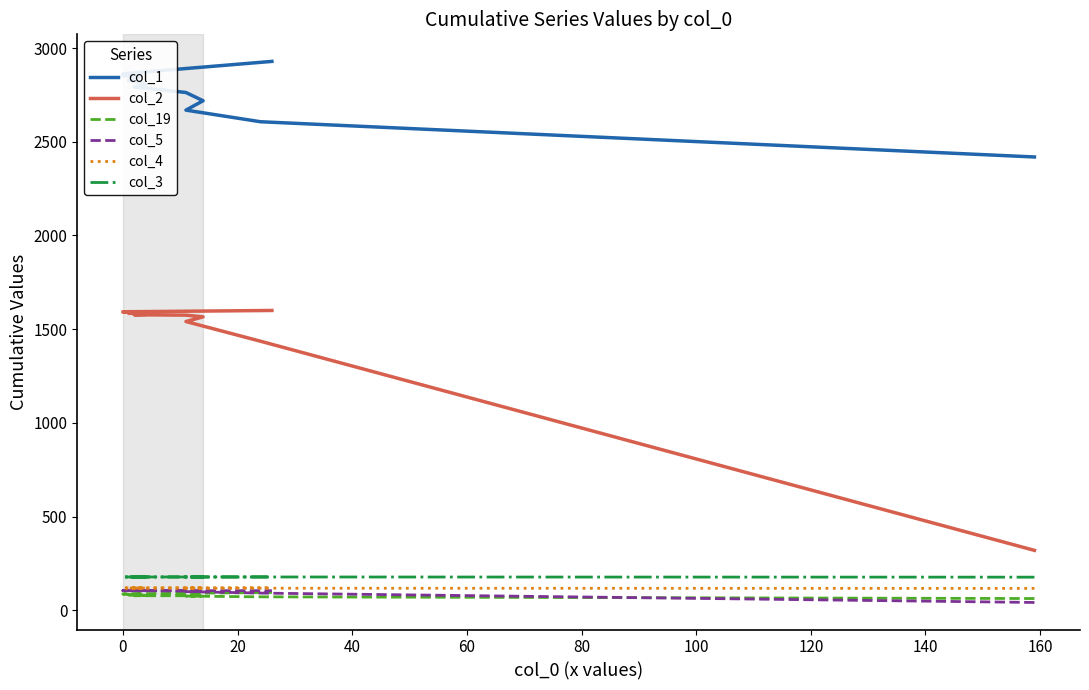

How many values in the col_19 series are below 83?

9